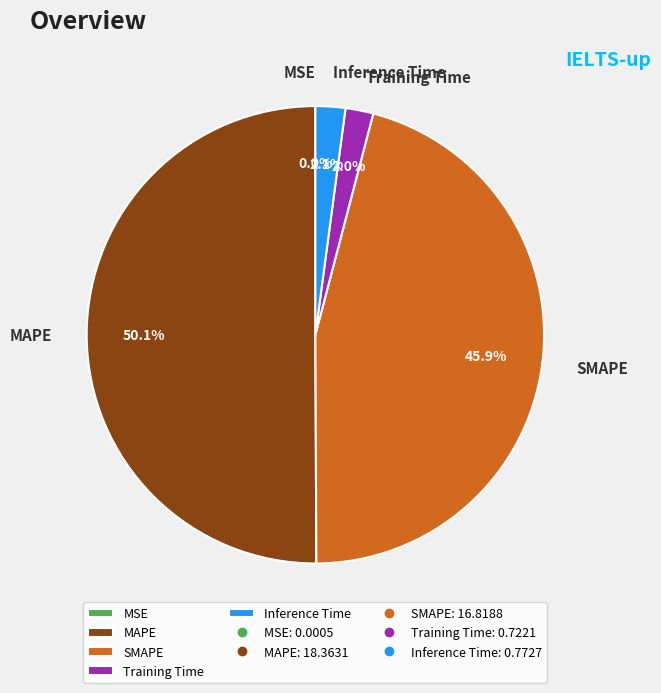

Which slice is the largest?

MAPE